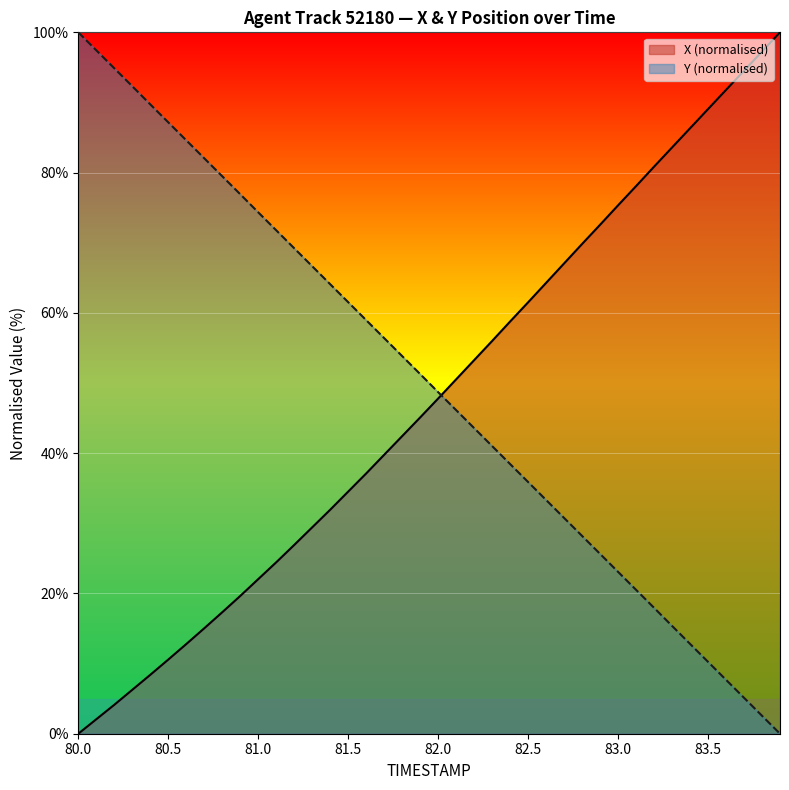

Reading right to left, what are all the values shown in this chart?

TIMESTAMP: 0.0	2.6	5.1	7.7	10.2	12.8	15.4	18.0	20.5	23.1	25.6	28.2	30.8	33.3	35.9	38.5	41.0	43.6	46.1	48.7	51.3	53.8	56.4	59.0	61.5	64.1	66.7	69.2	71.8	74.3	76.9	79.5	82.0	84.6	87.2	89.7	92.3	94.9	97.4	100.0
X: 100.0	97.3	94.5	91.8	89.1	86.3	83.6	80.8	78.1	75.3	72.6	69.8	67.1	64.3	61.5	58.8	56.0	53.3	50.5	47.8	45.1	42.4	39.8	37.1	34.5	31.9	29.4	26.9	24.4	22.0	19.6	17.3	15.0	12.8	10.6	8.4	6.3	4.1	2.1	0.0